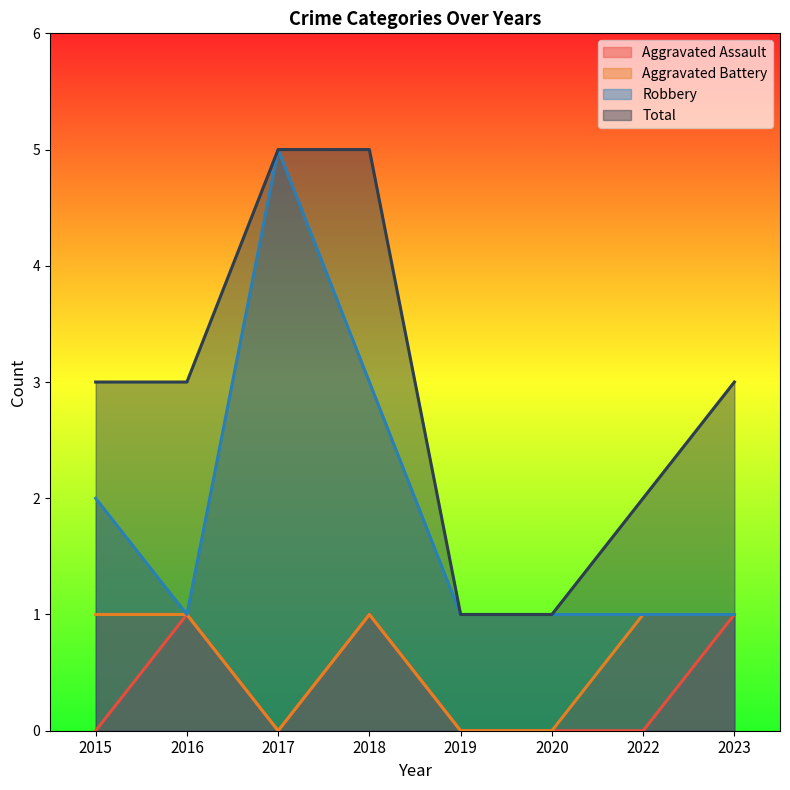

List the series in order of their peak value, lowest first.

Aggravated Assault, Aggravated Battery, Robbery, Total